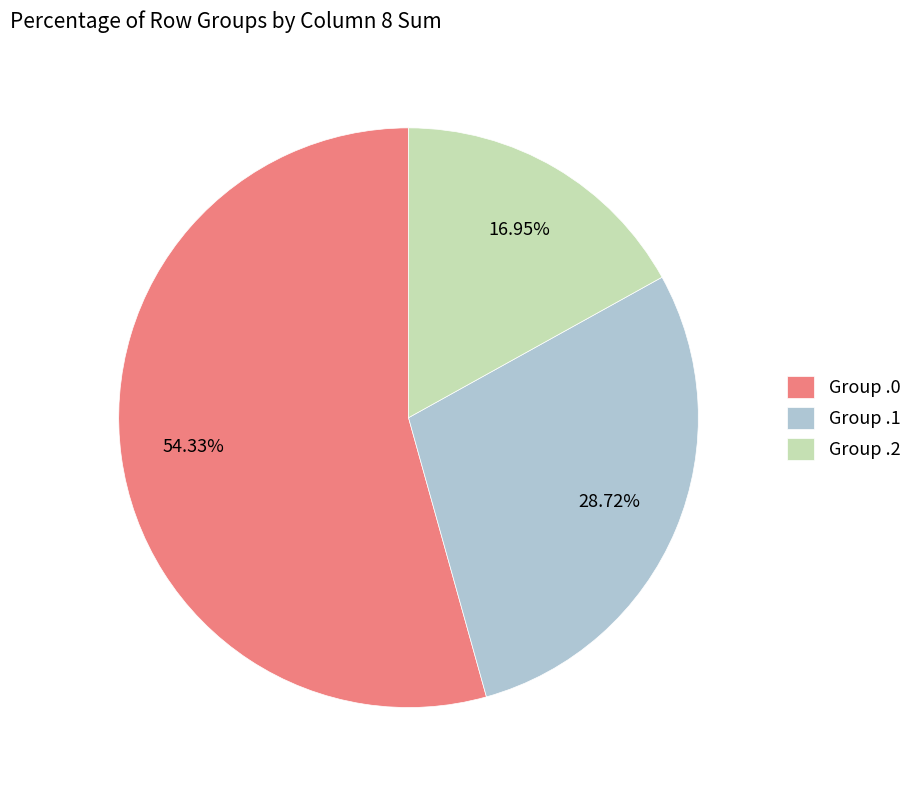

Combined, do Group .1 and Group .0 account for over 50%?

Yes